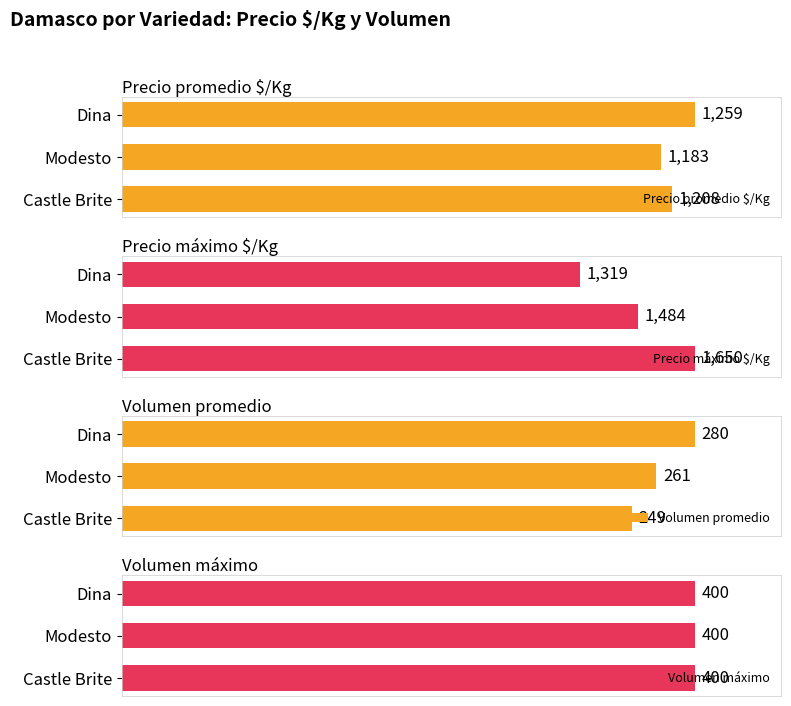

List the labels in order of Precio promedio $/Kg value, largest first.

Dina, Castle Brite, Modesto